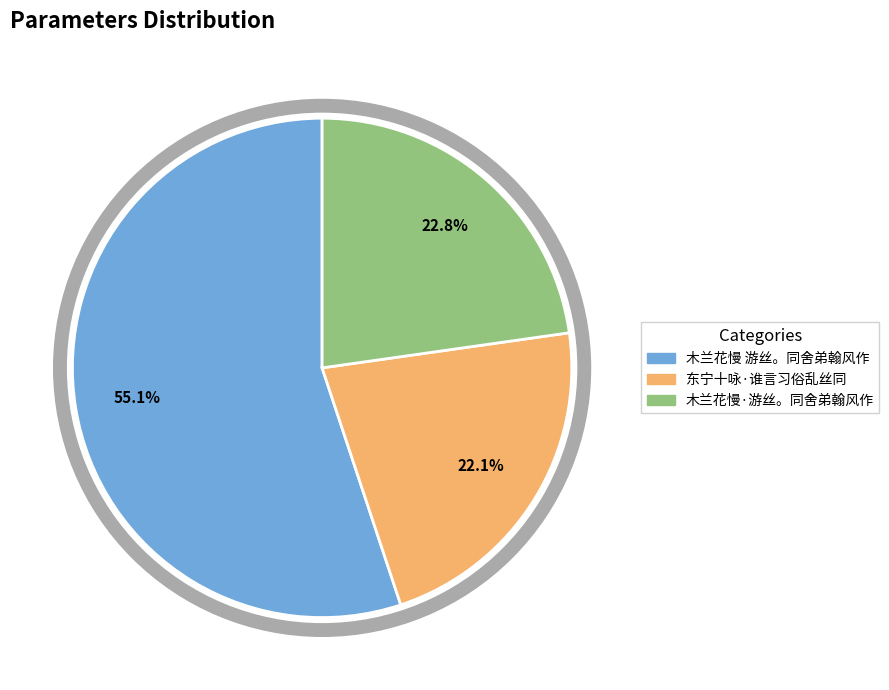

Is there a majority slice in this chart?

Yes